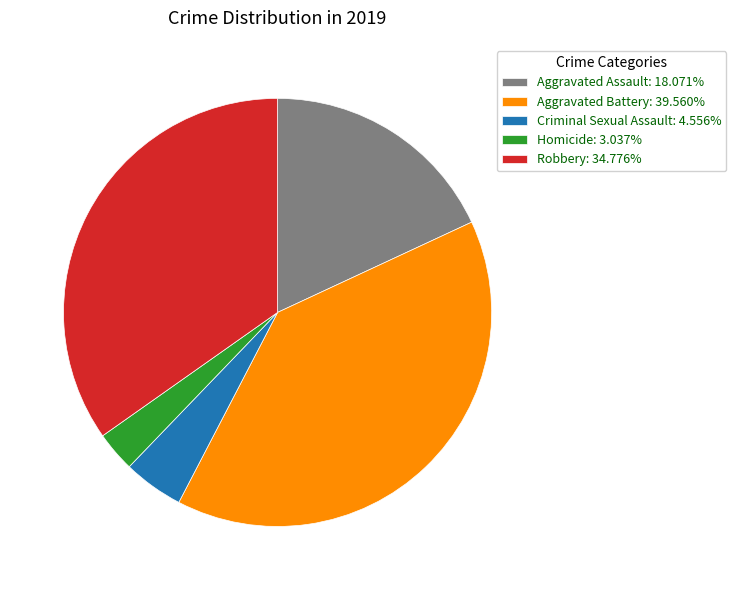

Is there any slice that represents more than half of the pie?

No